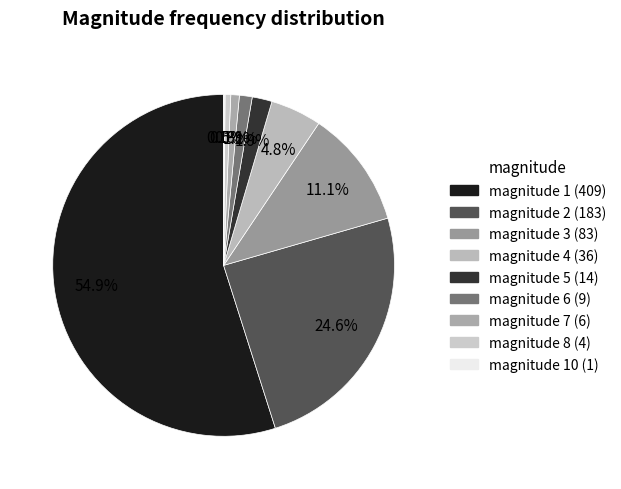

To the nearest percent, what is the average slice percentage?

11%